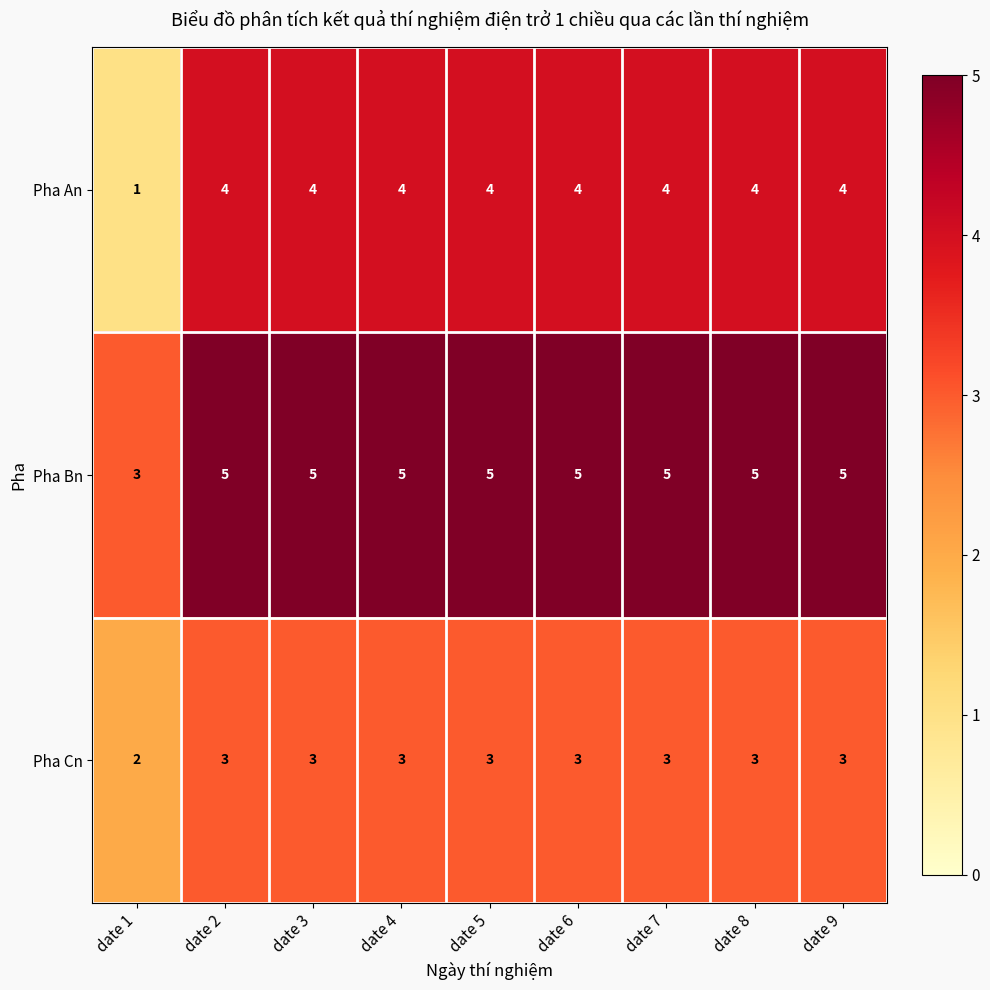

Which series has the largest total across all categories?

Pha Bn